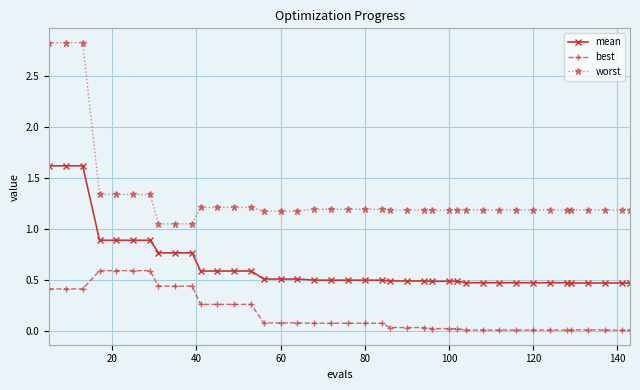

What is the highest value of the worst series?

2.8